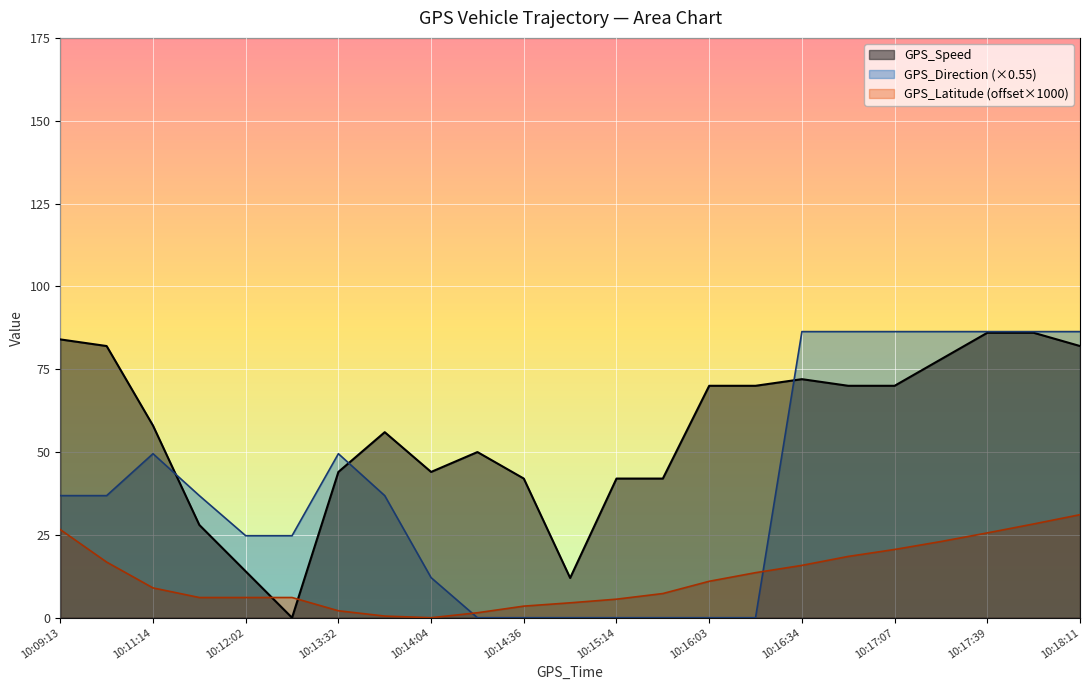

Where is the first local maximum for GPS_Direction?

10:11:14